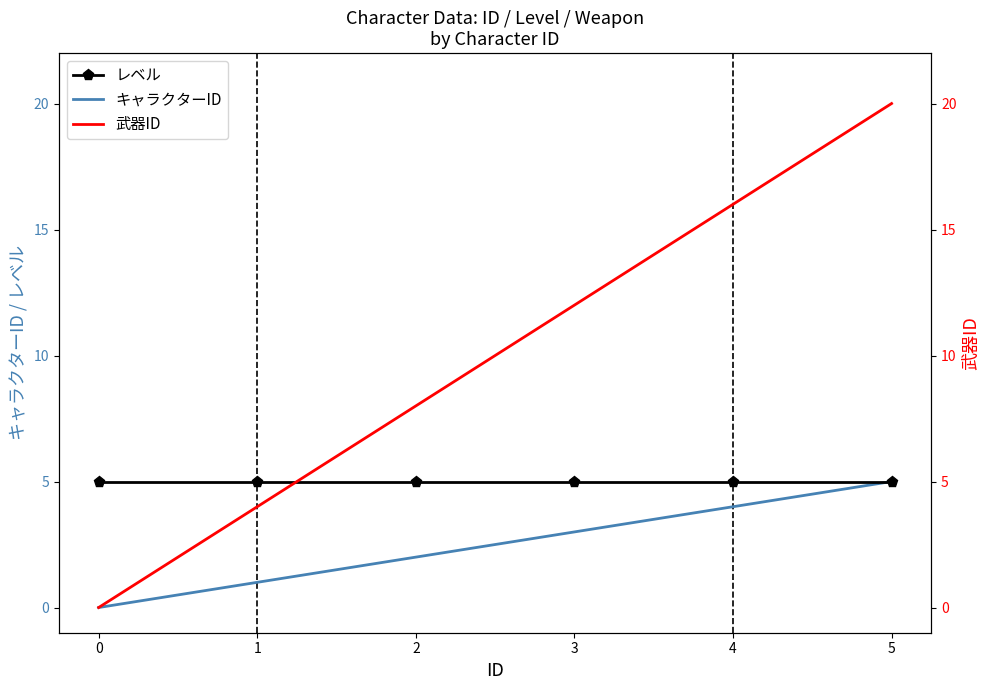

True or false: レベル and キャラクターID cross at least once.

False